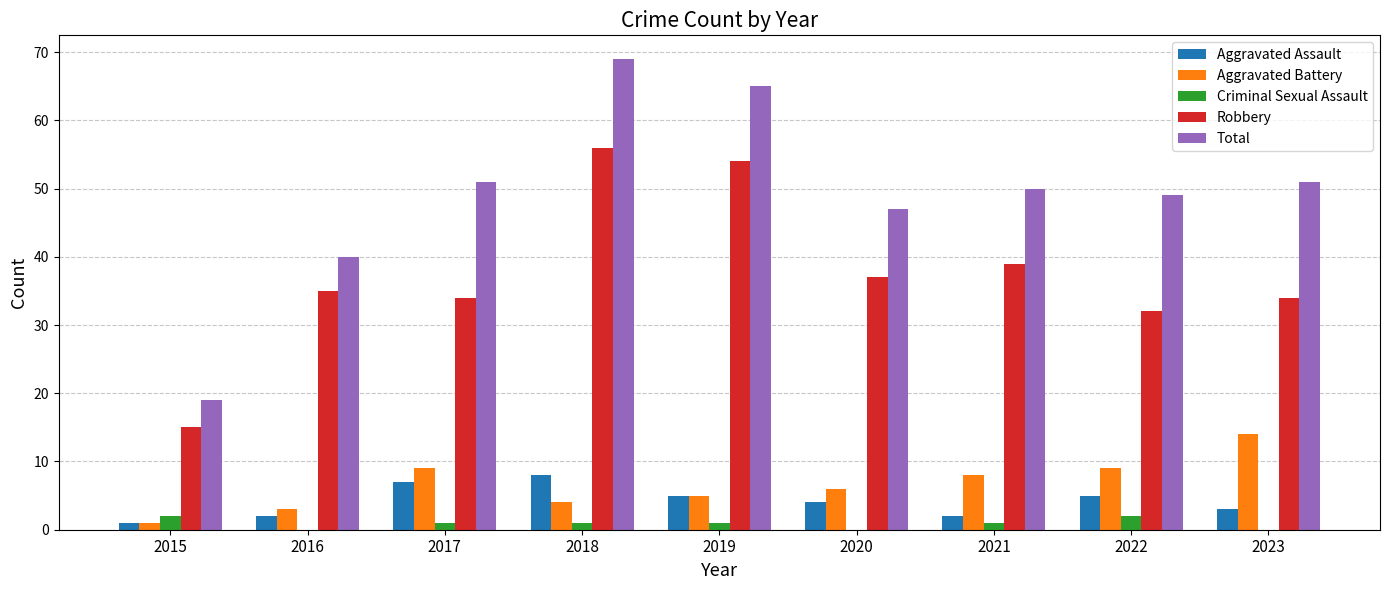

At which category is the sum across all series the highest?

2018